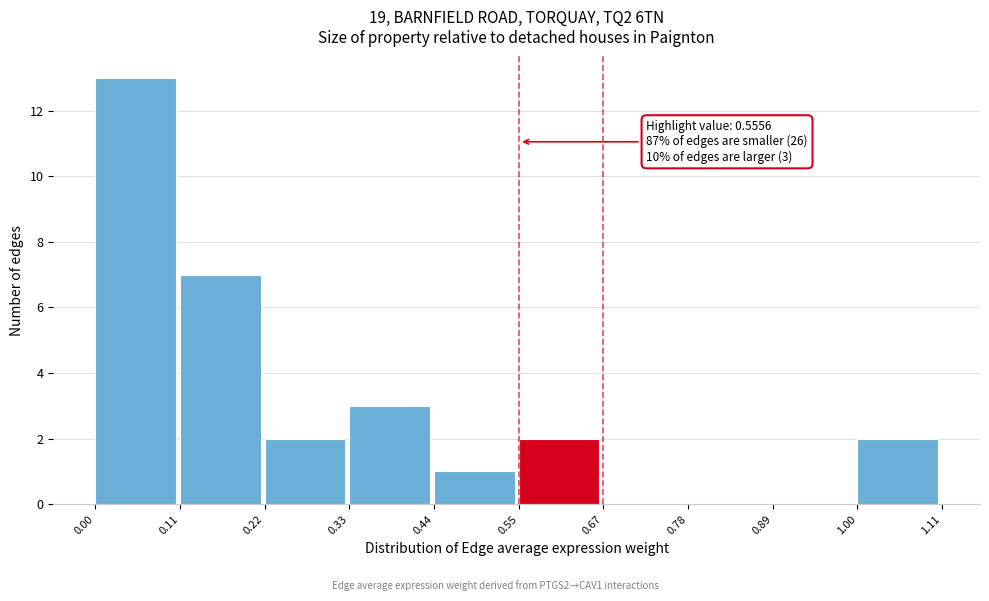

Which range on the x-axis has the tallest bar?

0.00 to 0.11